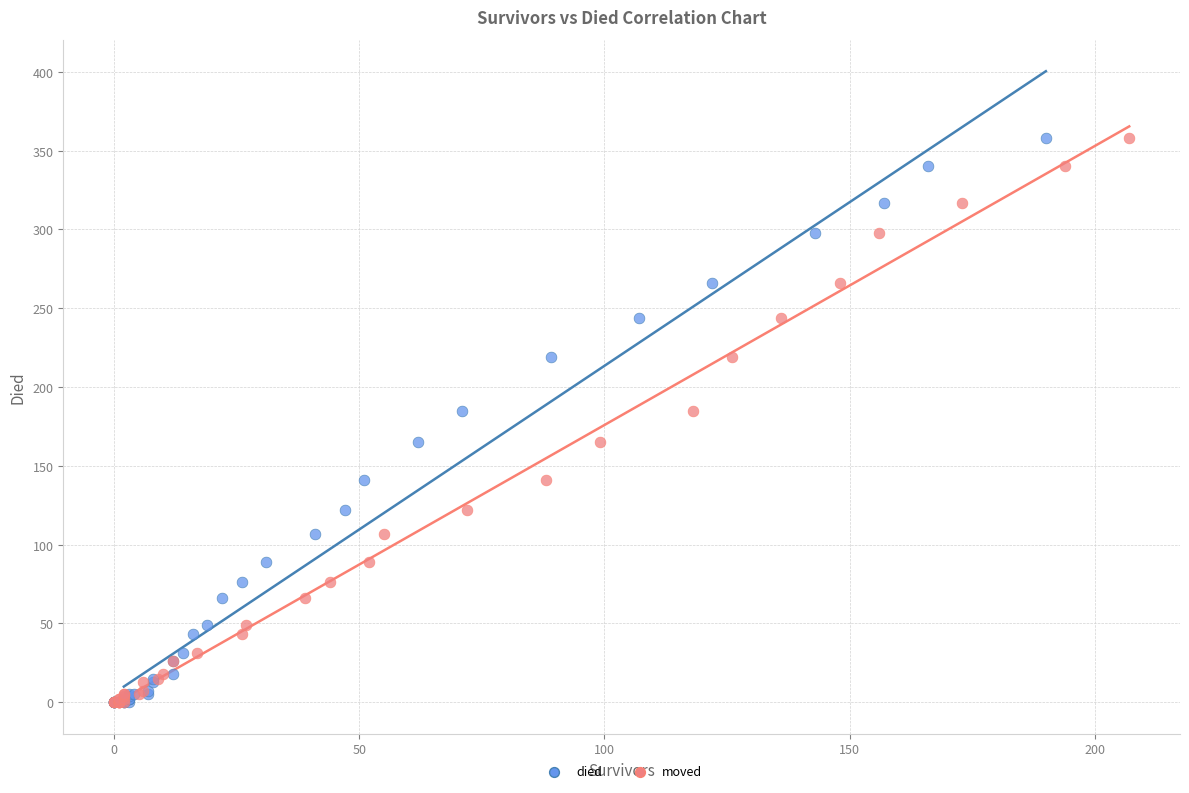

What are all the series names shown in the legend?

died, moved